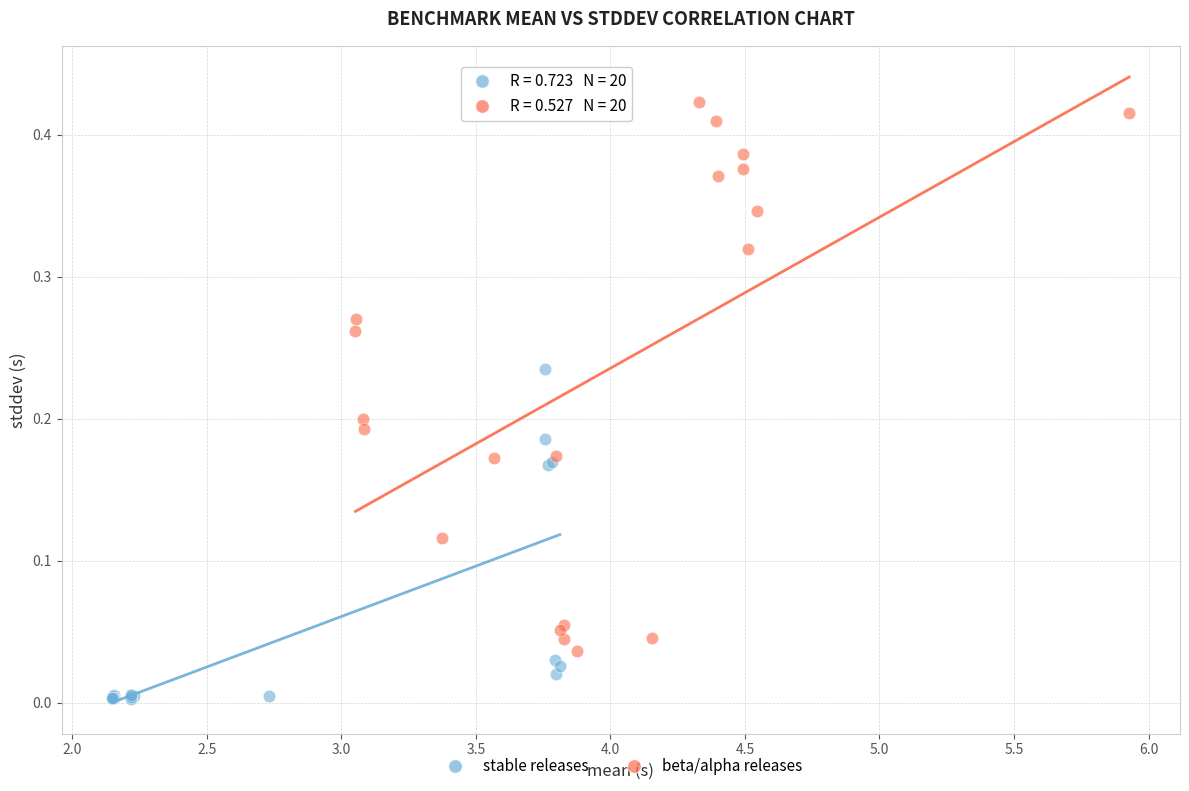

Which series reaches the maximum Y coordinate?

beta/alpha releases